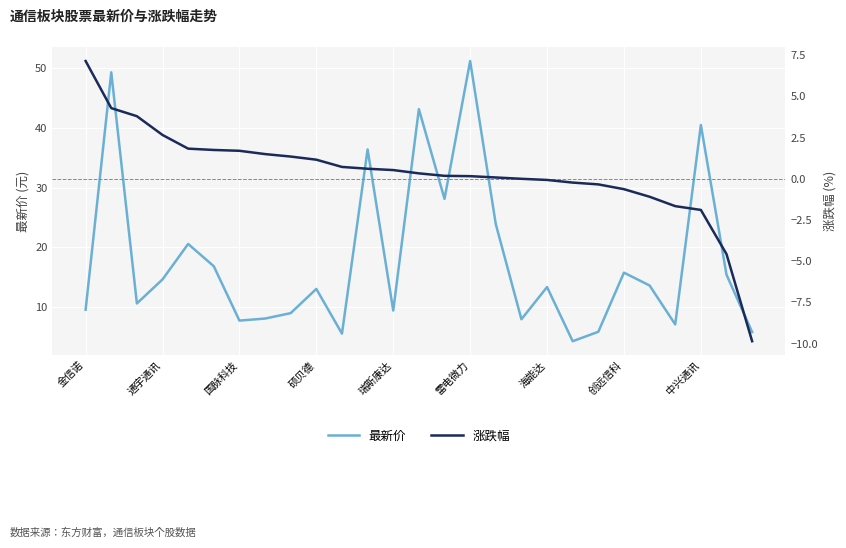

What is the highest value of the 最新价 series?

51.2